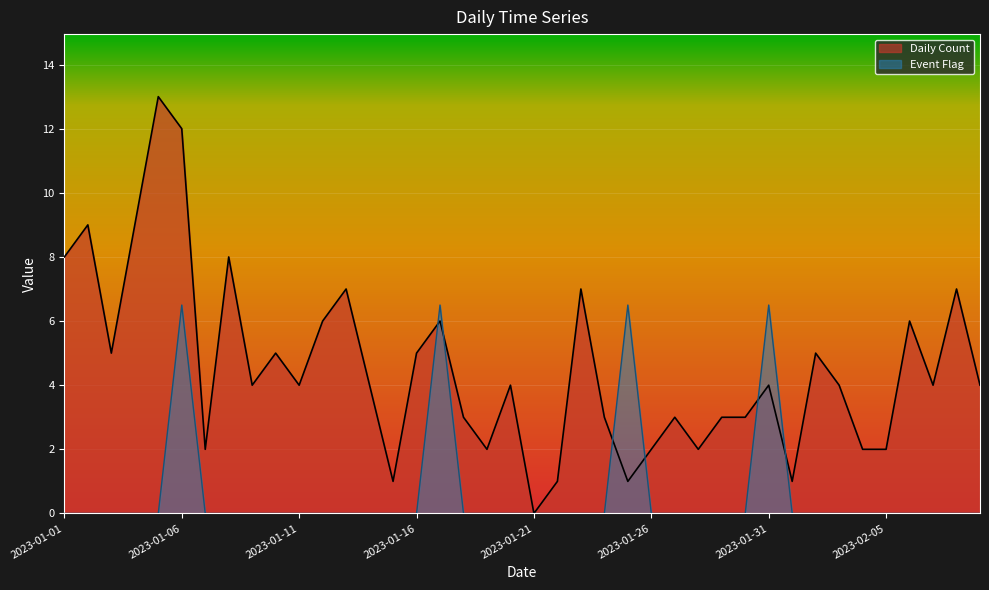

Is the value of Daily Count at 2023-02-08 greater than the value of Event Flag at 2023-01-11?

Yes